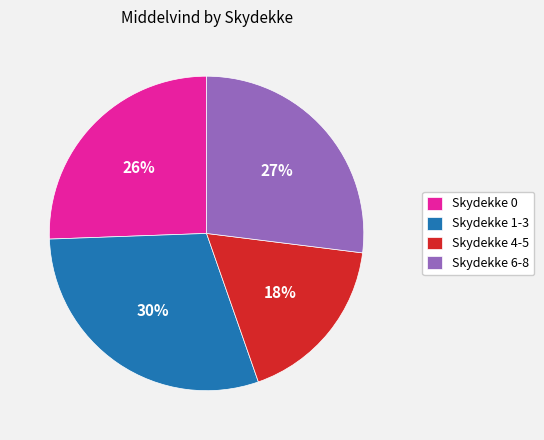

Rank the categories by value from highest to lowest.

Skydekke 1-3, Skydekke 6-8, Skydekke 0, Skydekke 4-5